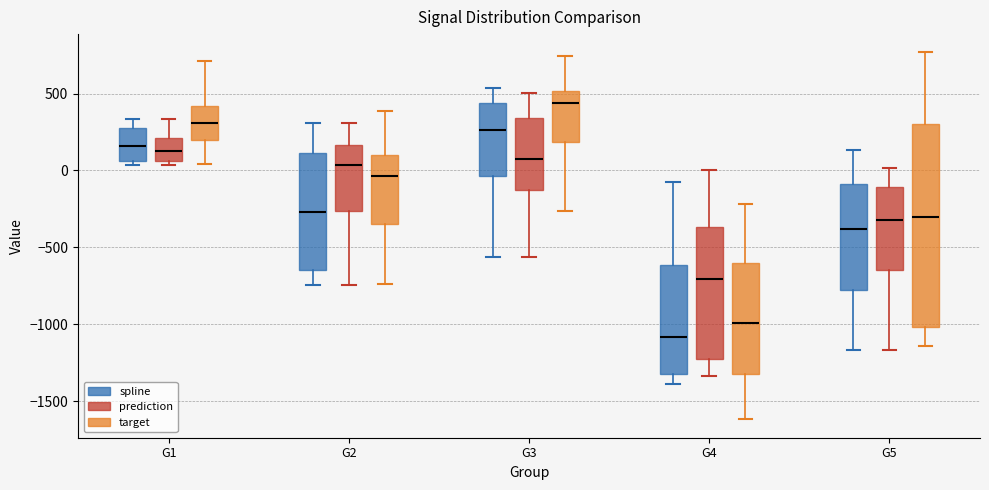

Where does the upper whisker of the box for G4 (spline) end on the y-axis? The values are not printed on the chart, so give them approximately, as read against the axis.

-50